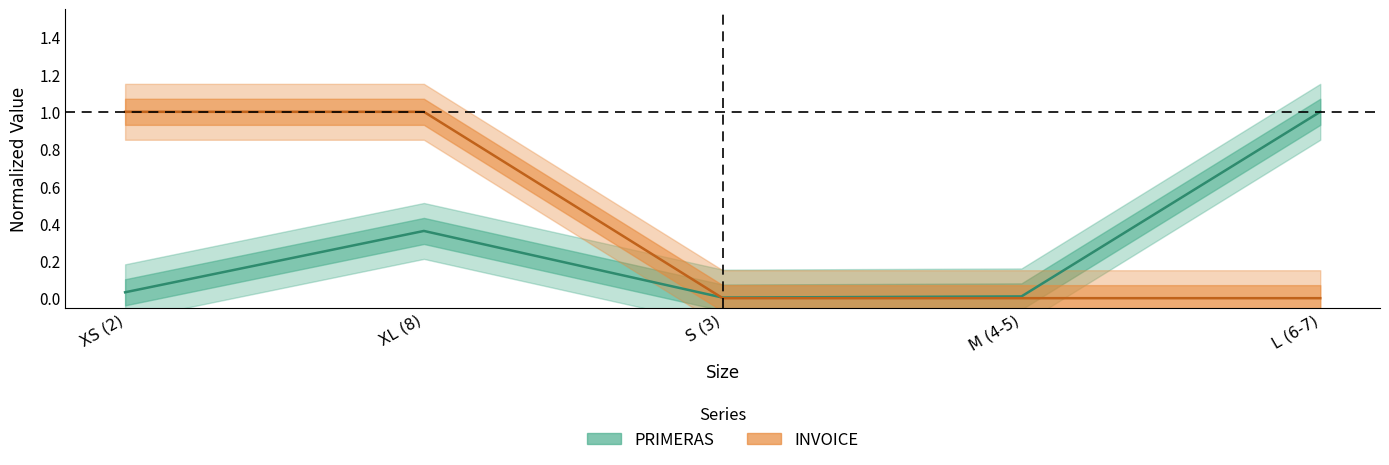

Which label corresponds to the largest value in the chart?

L (6-7)